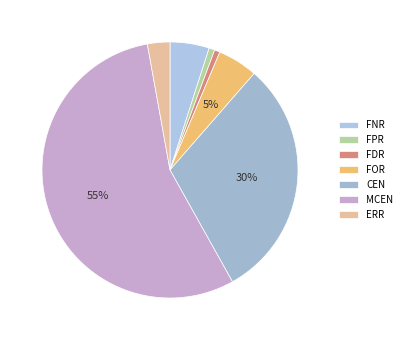

To the nearest percent, what is the average slice percentage?

14%